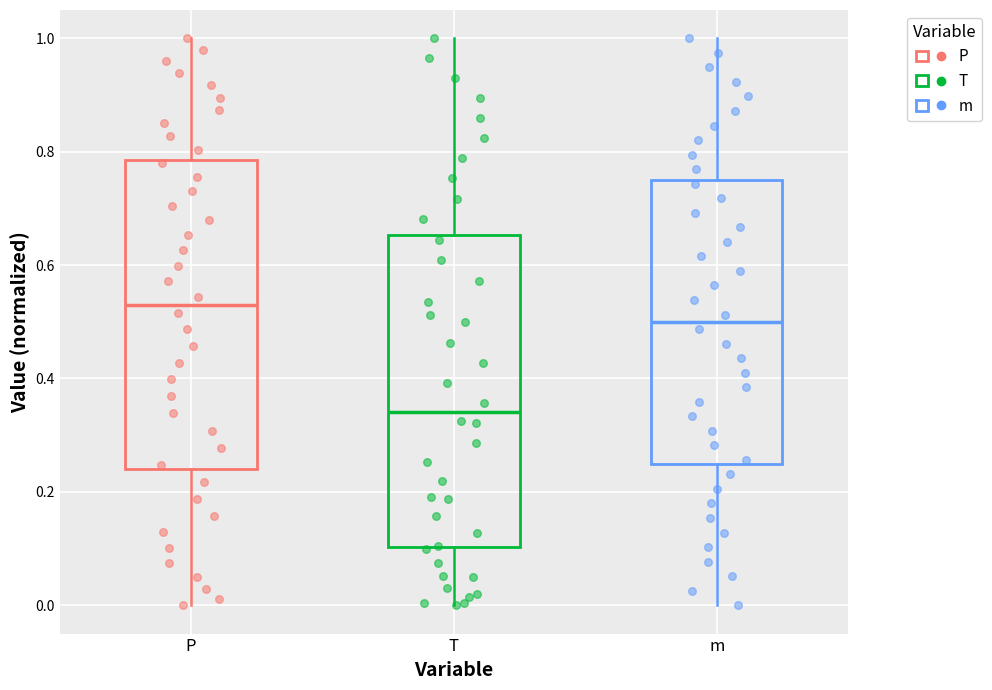

Where does the median line of the box for m sit on the y-axis? The values are not printed on the chart, so give them approximately, as read against the axis.

0.50